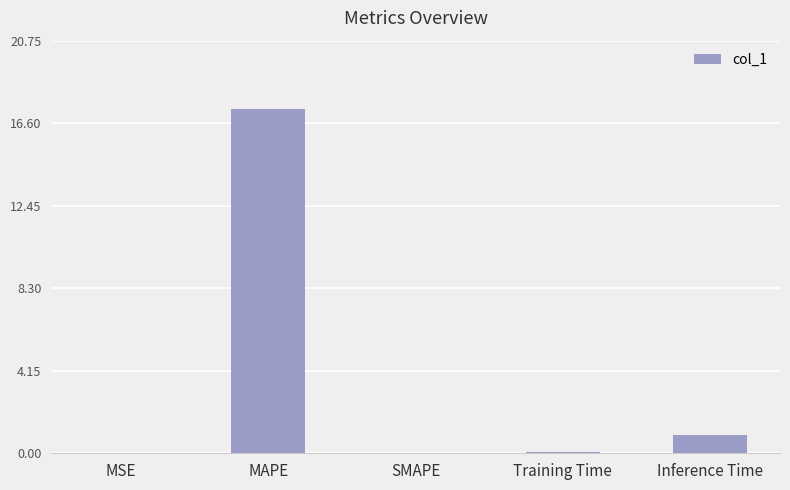

What is the change in value from SMAPE to Inference Time?

+0.9